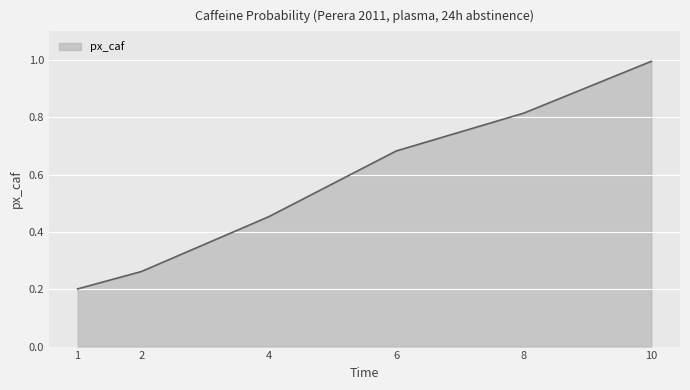

Is it true that the value at 6 is 0.9?

False